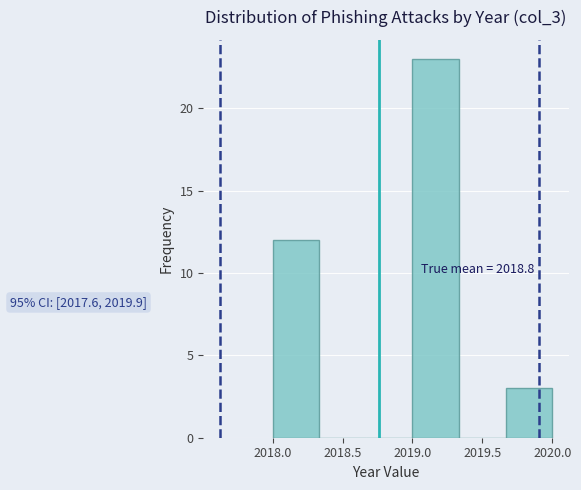

Which range on the x-axis has the tallest bar?

2019.00 to 2019.35